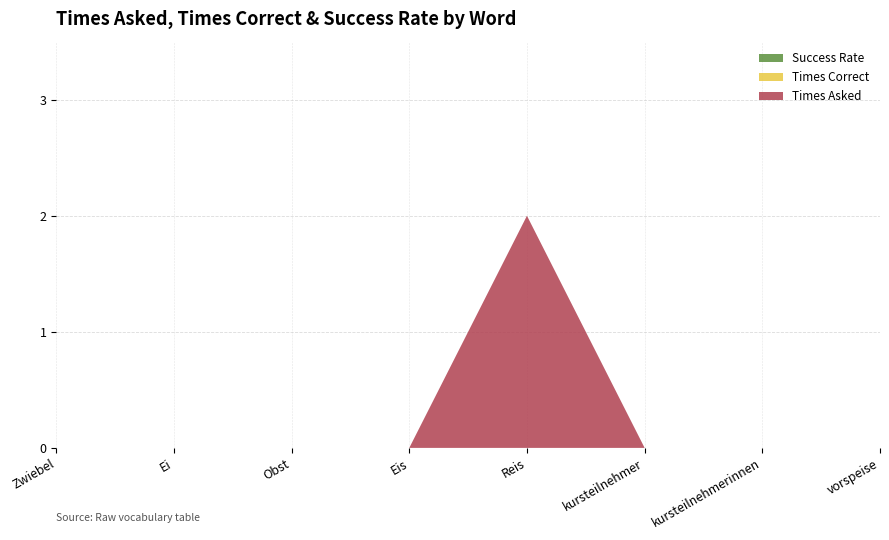

Reading left to right, list all the values displayed in this chart.

Times Correct: Zwiebel=0	Ei=0	Obst=0	Eis=0	Reis=0	kursteilnehmer=0	kursteilnehmerinnen=0	vorspeise=0
Success Rate: Zwiebel=0	Ei=0	Obst=0	Eis=0	Reis=0	kursteilnehmer=0	kursteilnehmerinnen=0	vorspeise=0
Times Asked: Zwiebel=0	Ei=0	Obst=0	Eis=0	Reis=2	kursteilnehmer=0	kursteilnehmerinnen=0	vorspeise=0